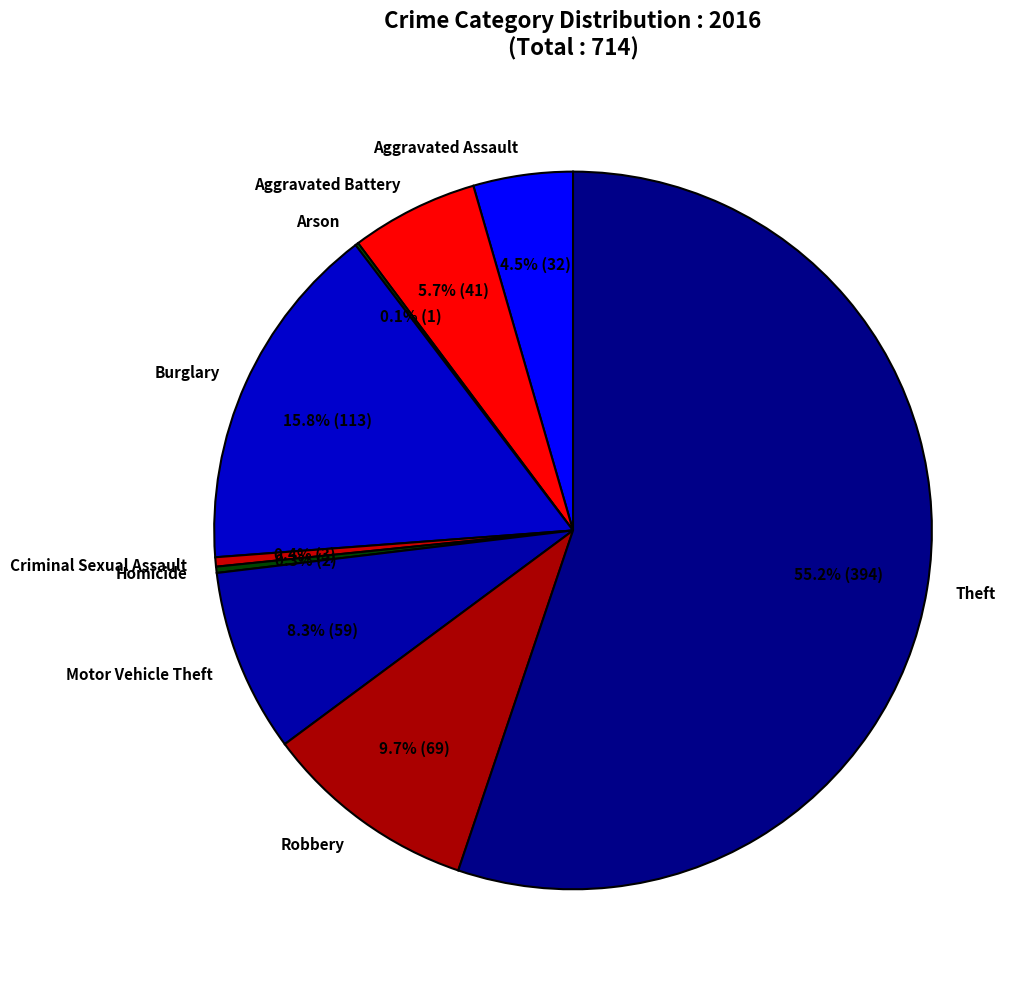

What is the largest slice in the pie chart?

Theft